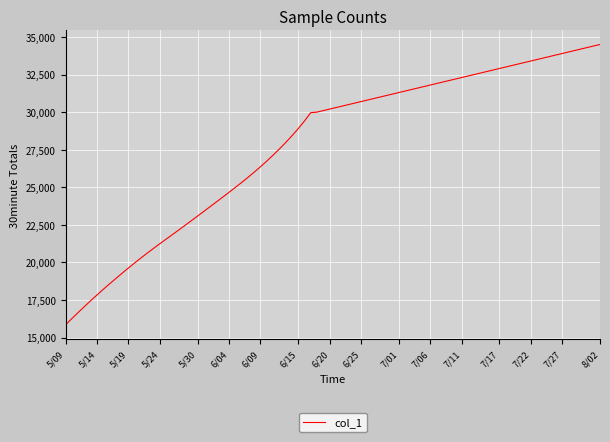

What is the greatest value displayed?

34500.0